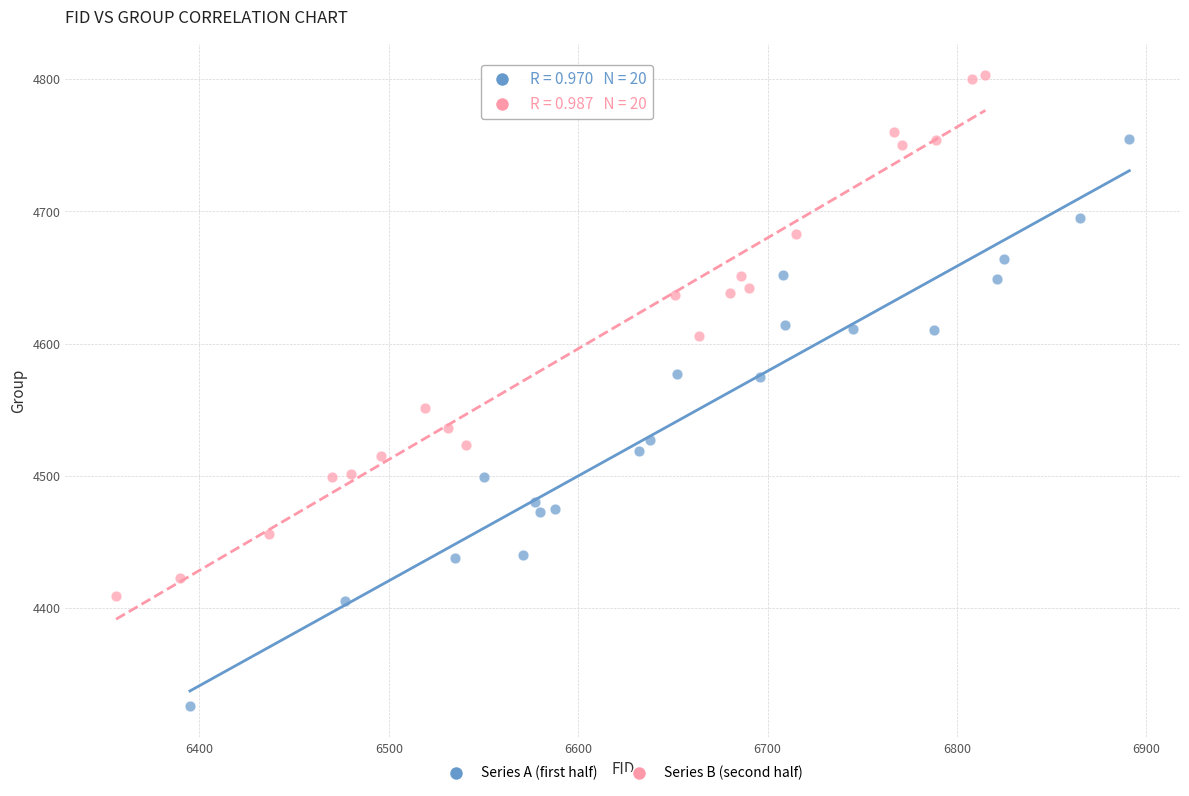

Which series has the largest Y range (max minus min)?

Series A (first half)